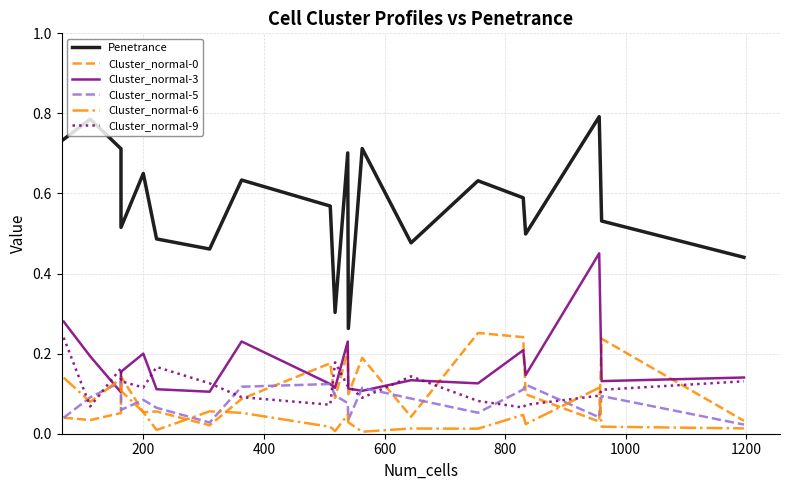

Does the chart have visible grid lines?

Yes